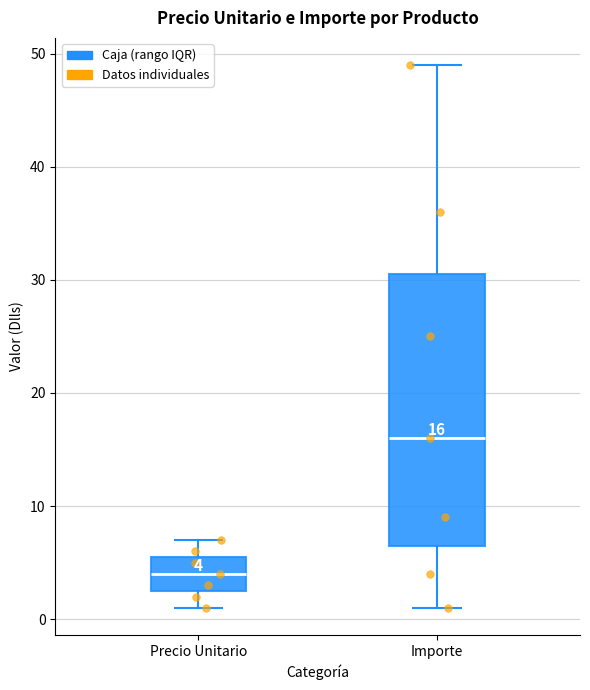

Which box has the lowest median line?

Precio Unitario